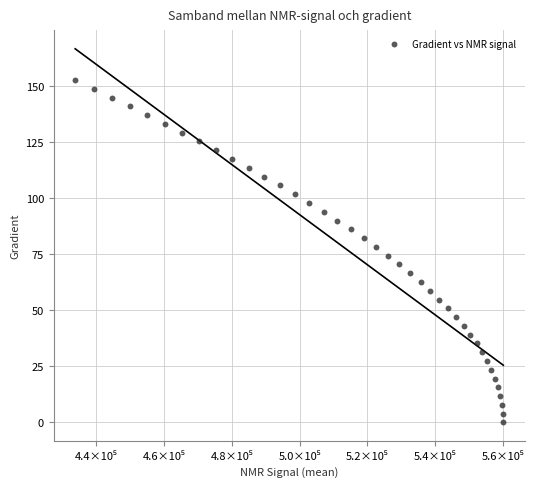

What is the range of X values (max minus min)?

126305.3